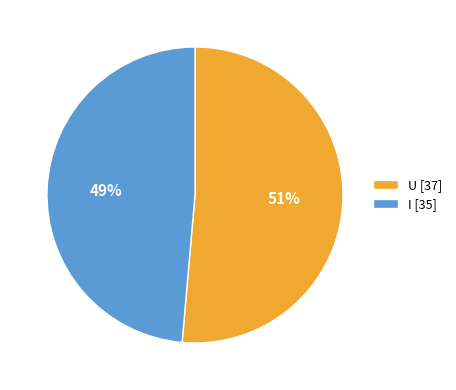

Is it true that I is 37% of the pie?

False